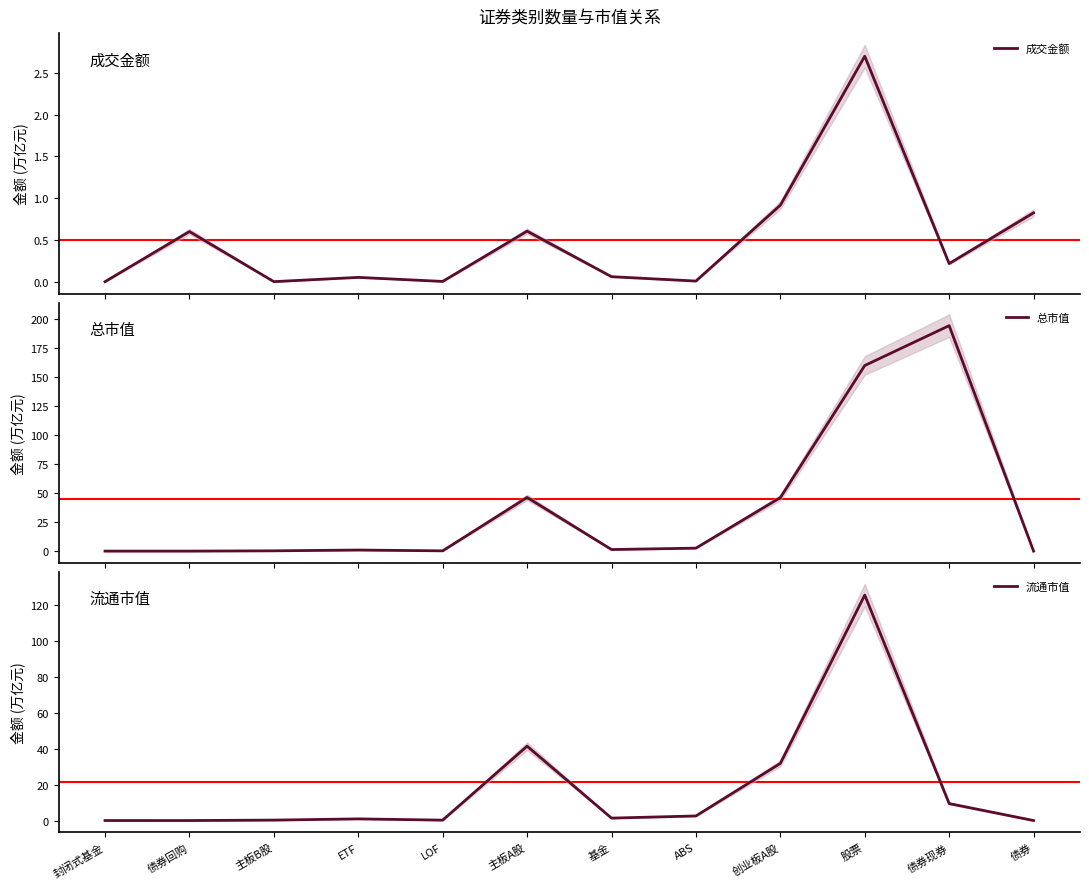

What is the label of the 2nd point from the right?

债券现券